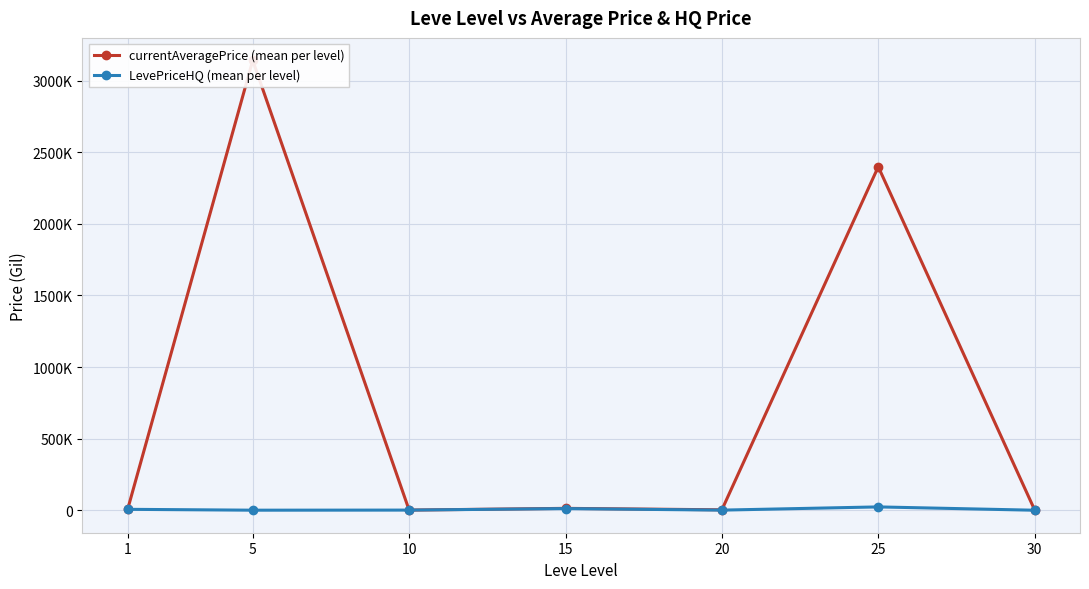

What is the maximum value shown in the chart?

3141658.6